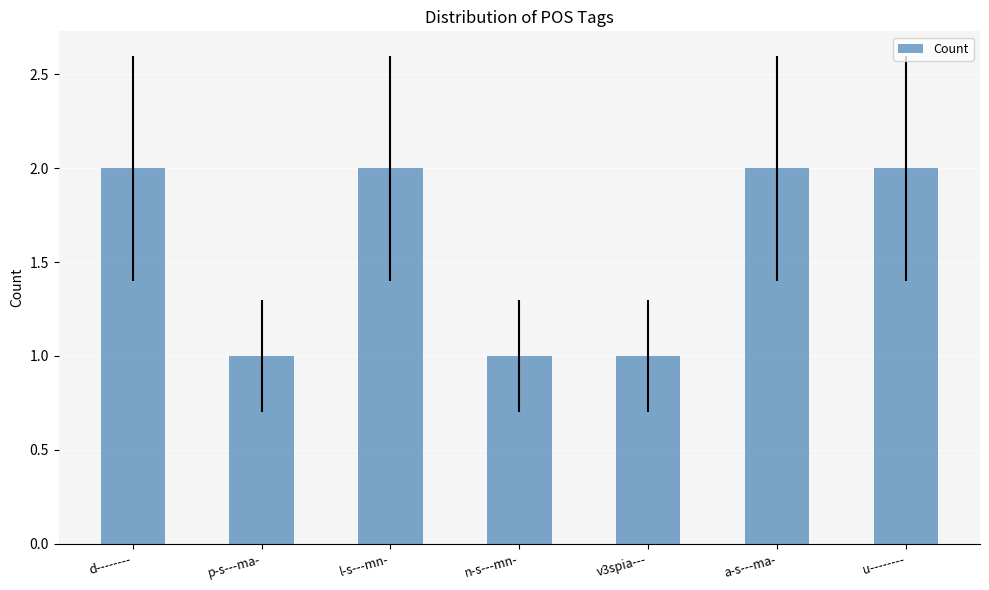

What is the label of the 2nd bar from the left?

p-s---ma-